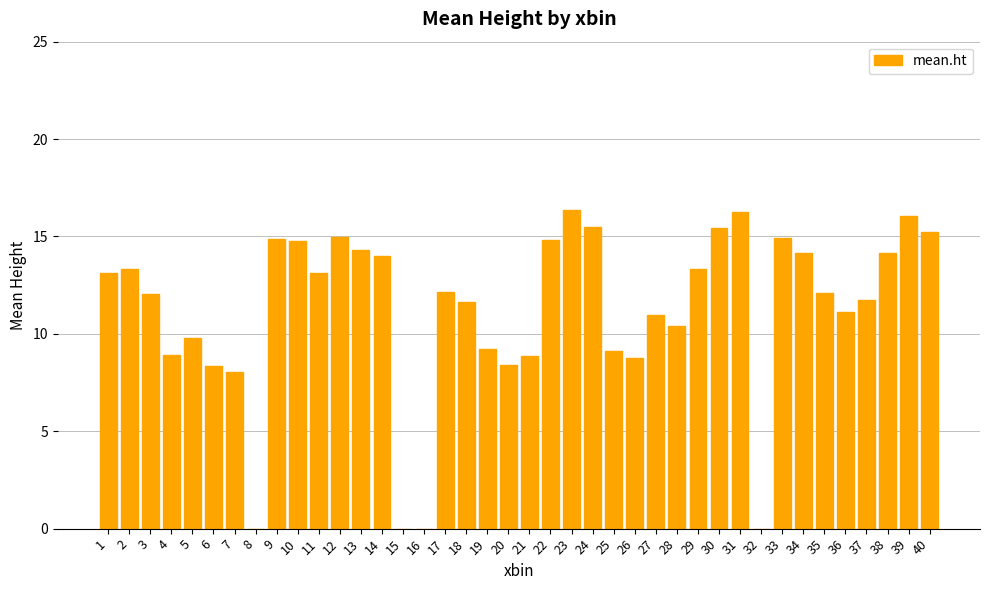

True or false: the data shows 16.1 at 39.

True